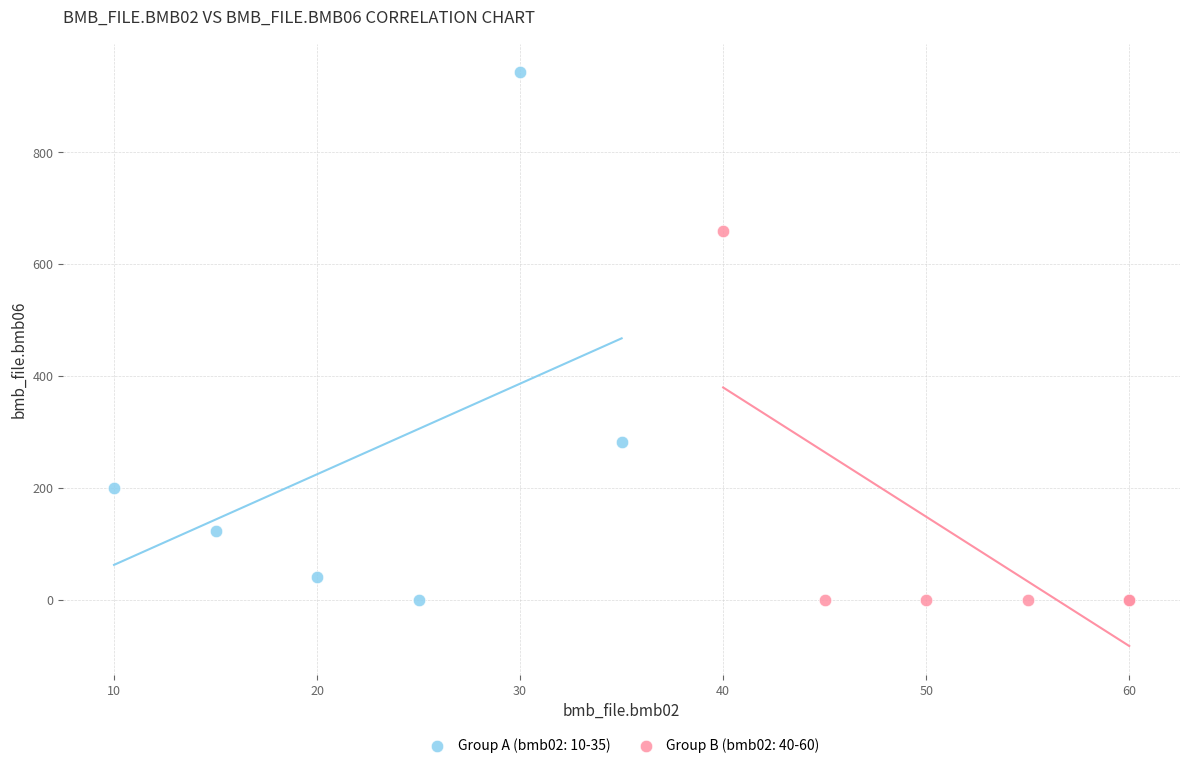

Which series has the widest spread of Y values?

Group A (bmb02: 10-35)